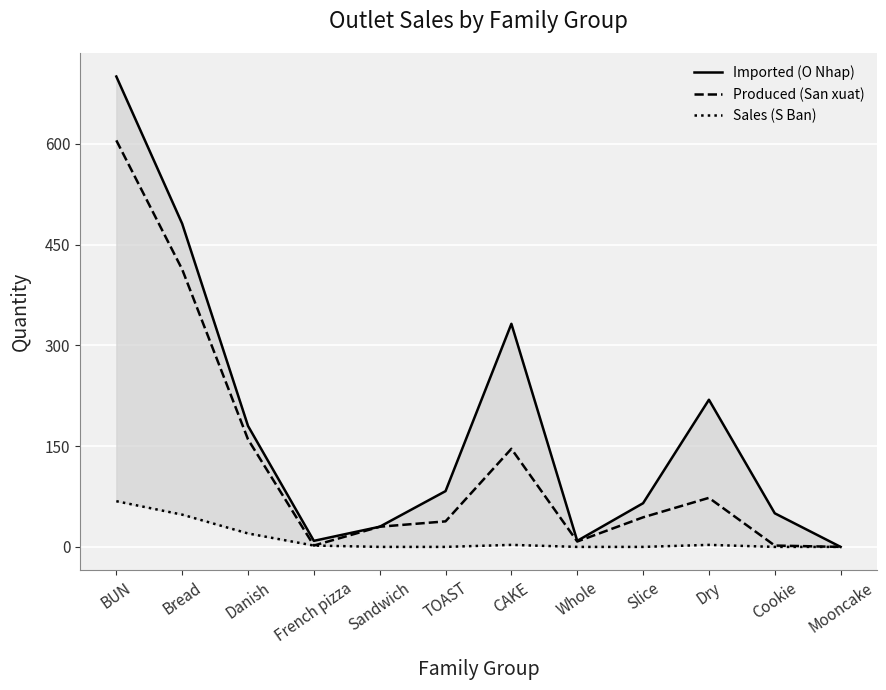

Where is Produced (San xuat) nearest to the value 302?

Bread